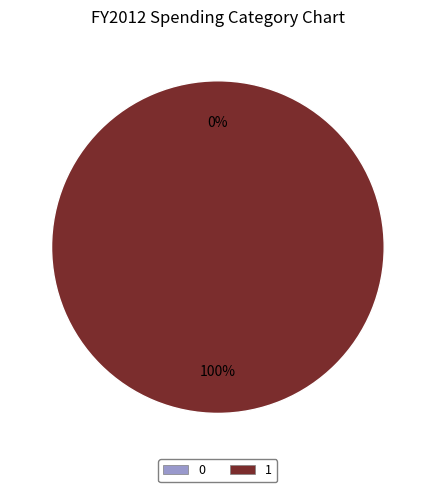

Rank the categories by value from highest to lowest.

1, 0